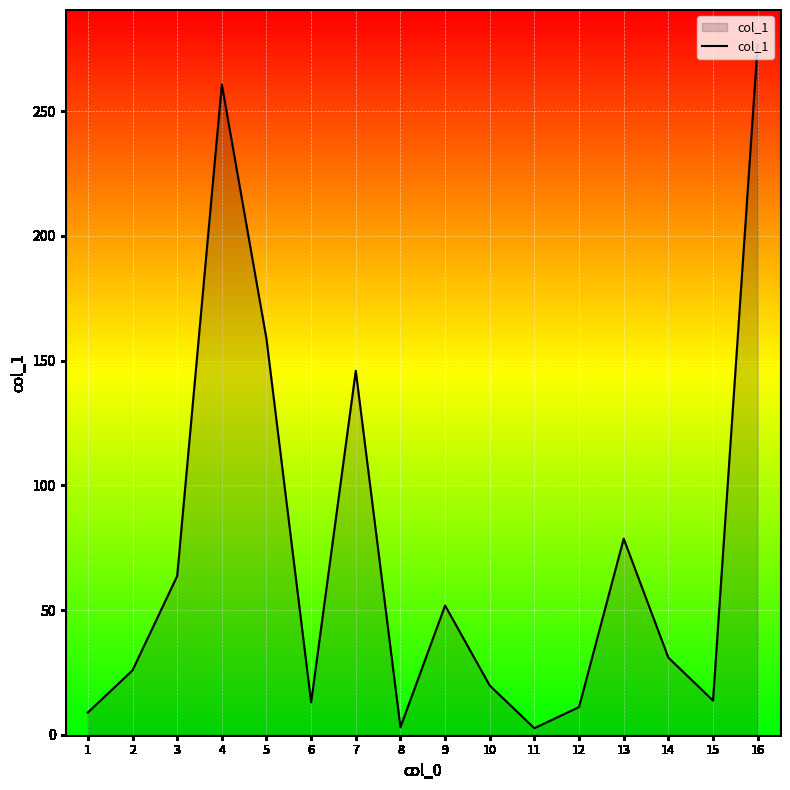

True or false: there are more than 0 points higher than both neighbors.

True